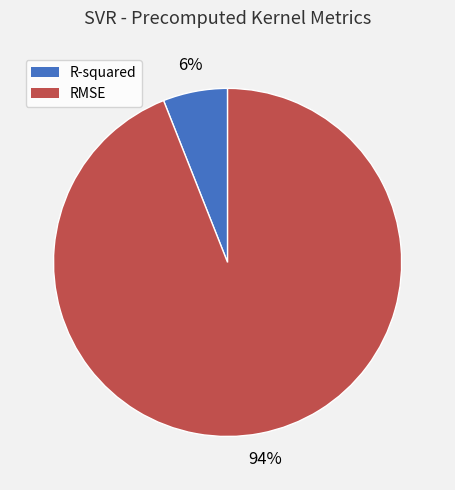

To the nearest percent, what is the difference between the largest and smallest slice percentages?

88%